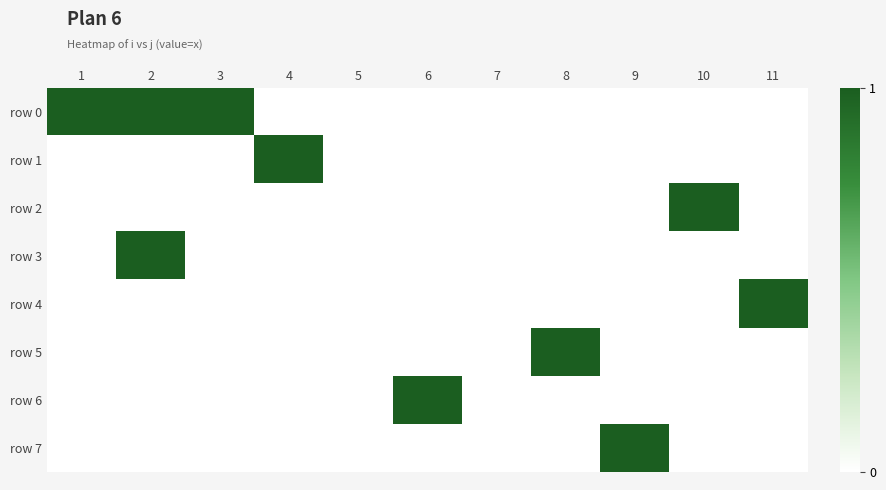

At which category does the chart reach its peak across all series?

1